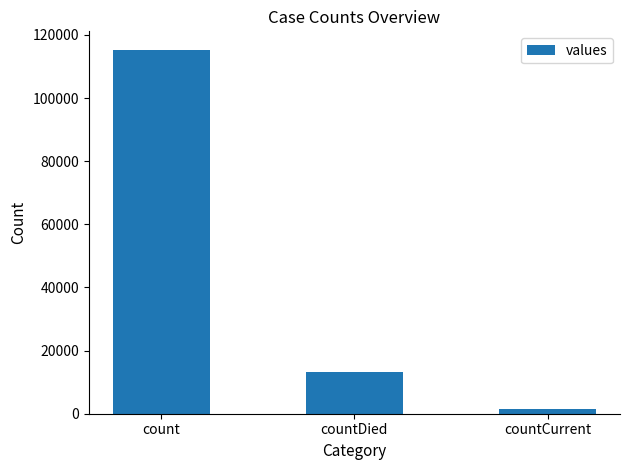

Which has a higher value, countDied or countCurrent?

countDied